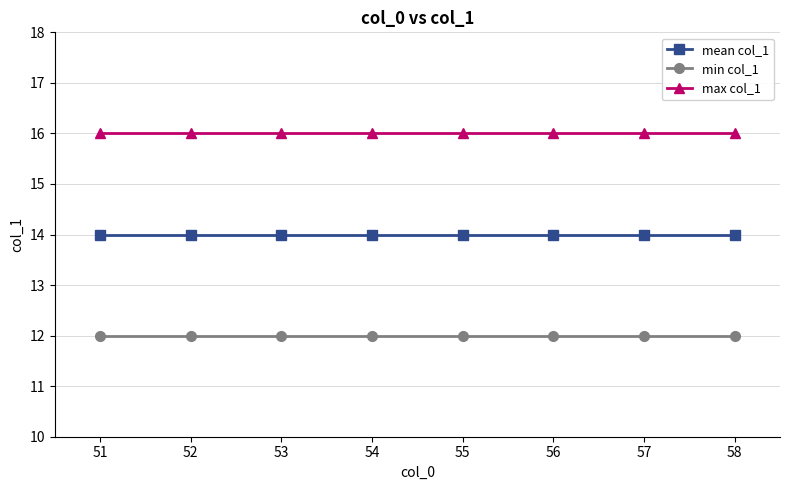

What is the value of the min col_1 point at the 8th from the left?

12